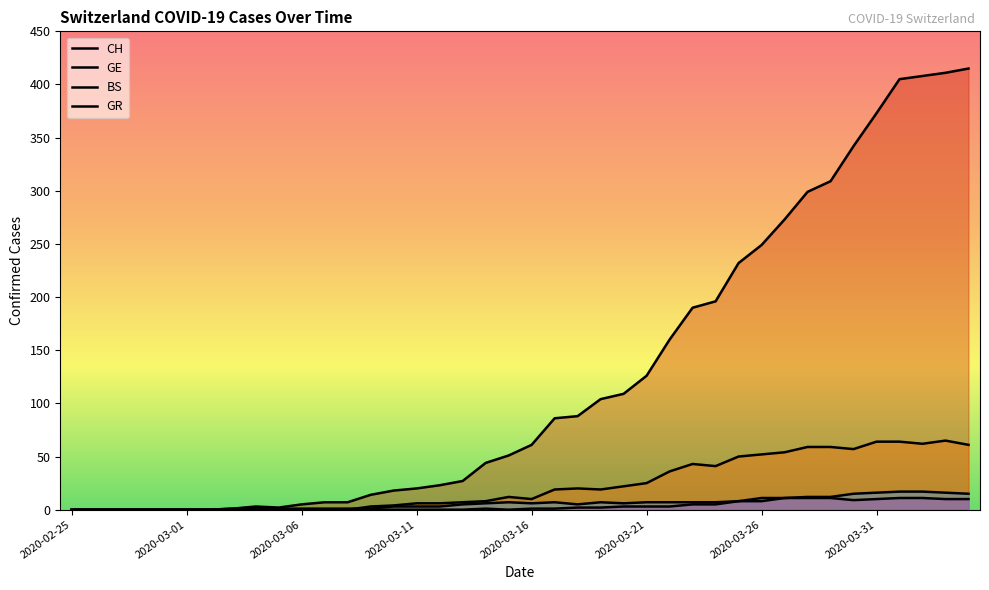

How many interior local peaks does the BS series have?

4